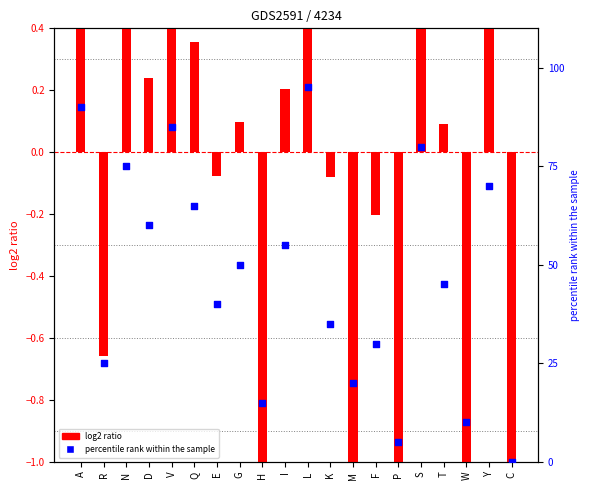

Which series reaches the minimum Y coordinate?

log2 ratio